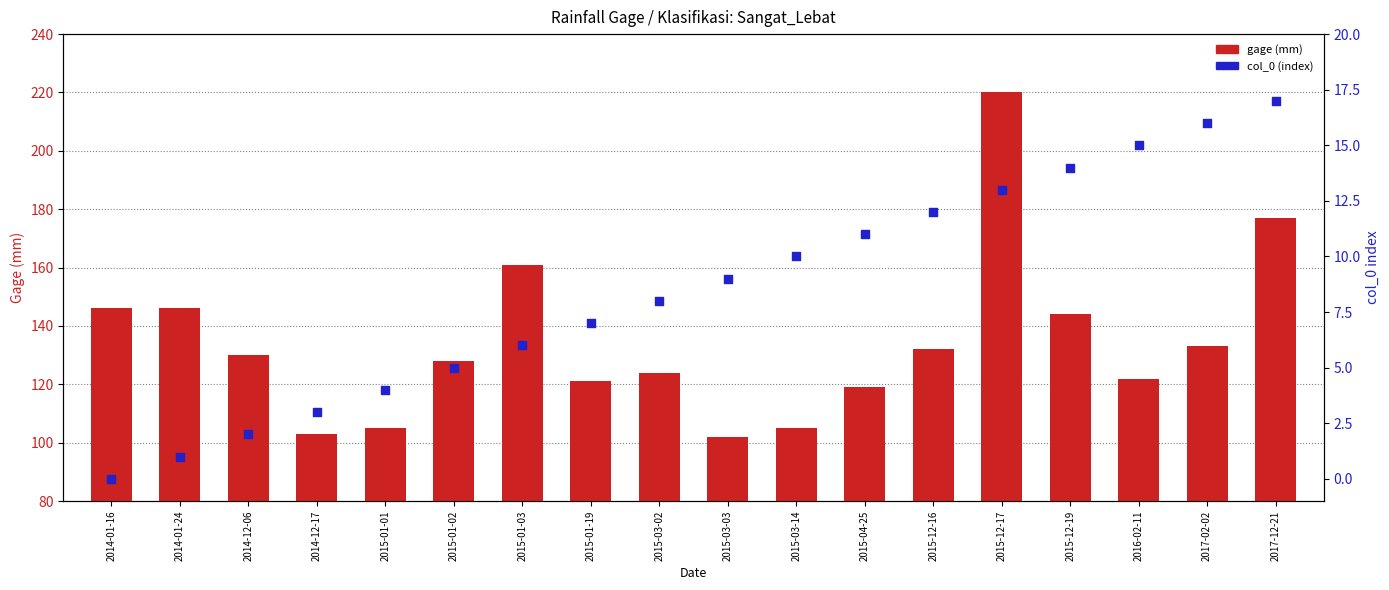

What are all the series names shown in the legend?

gage (mm), col_0 (index)